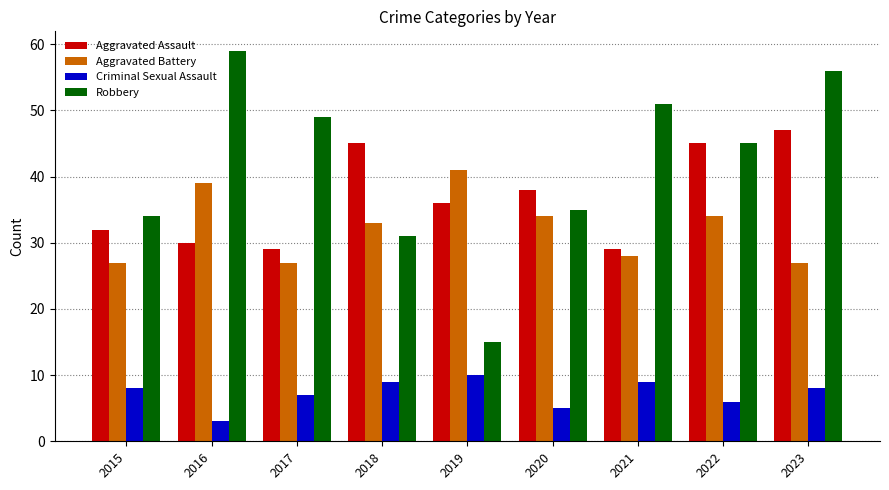

At how many categories does at least one series exceed 42?

6